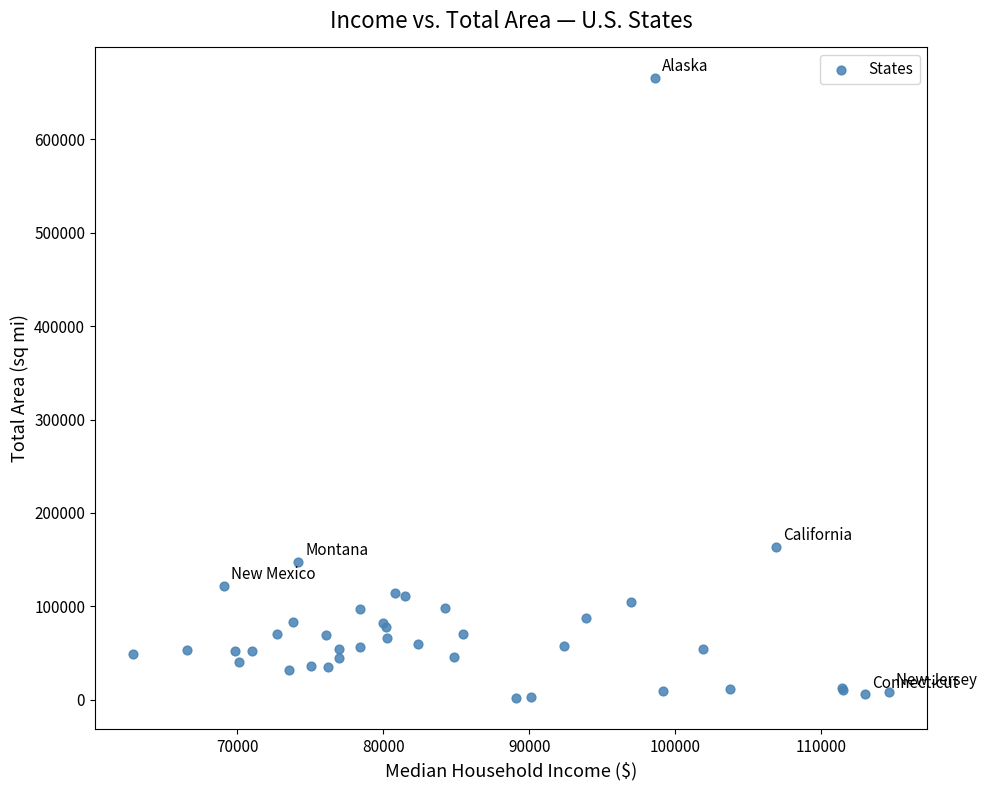

What Y value in the scatter plot is closest to 333464?

163696